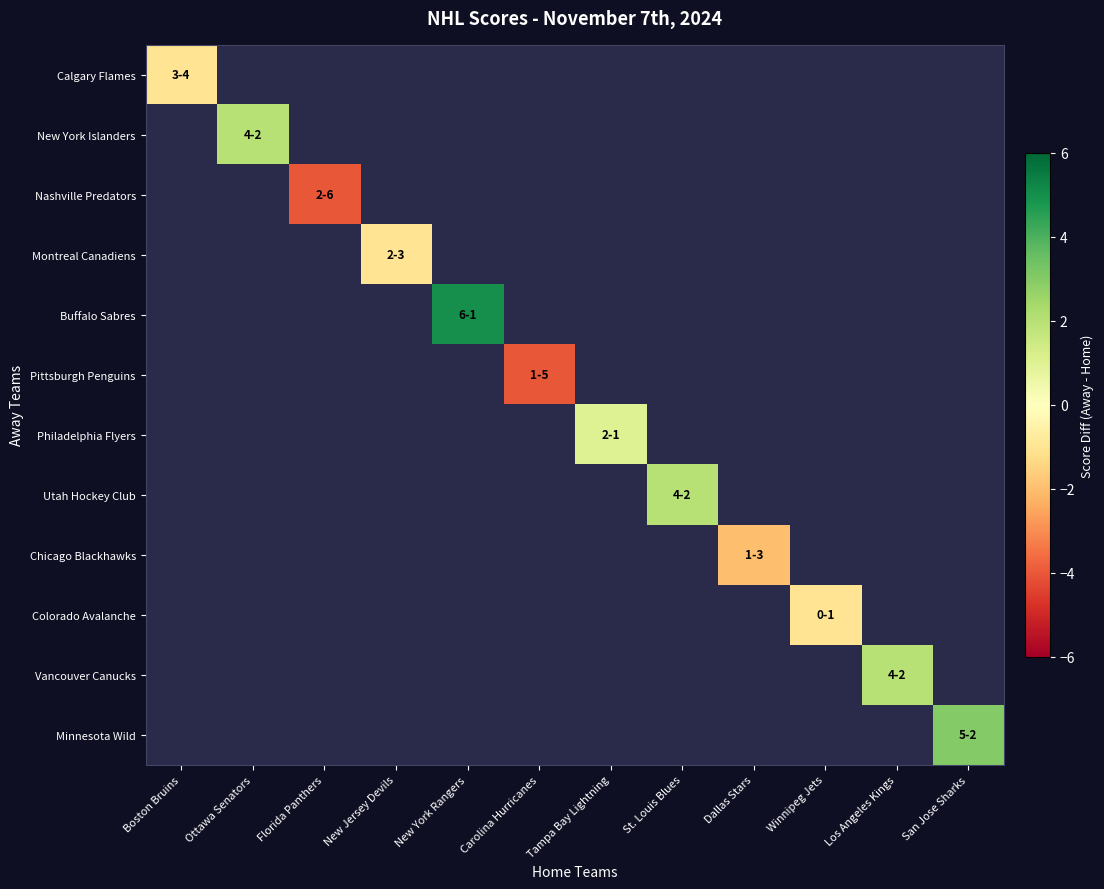

What is the smallest value displayed?

-4.0